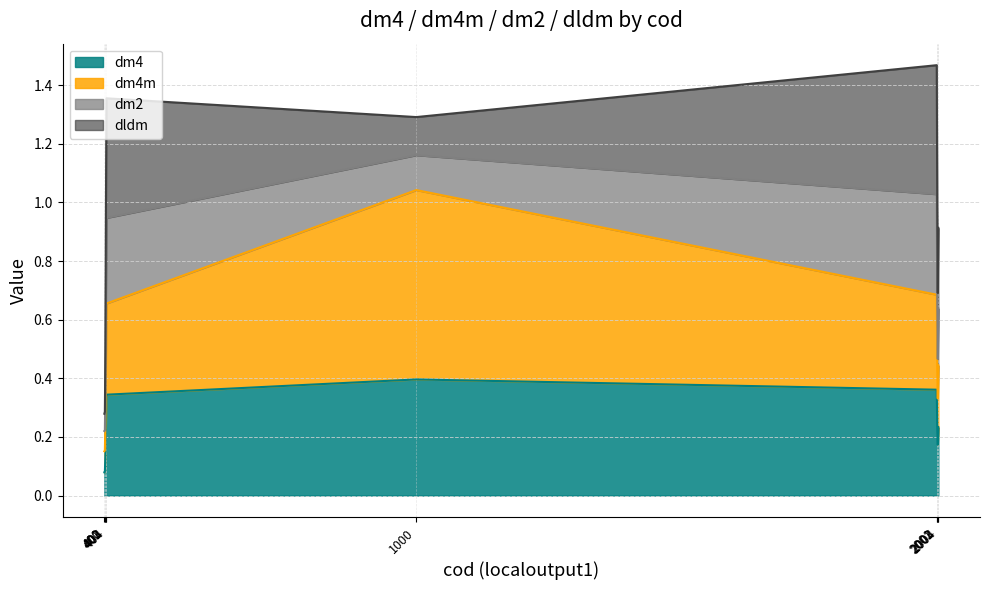

Rank the categories by dm4m value from lowest to highest.

400, 401, 402, 2003, 2002, 2004, 403, 404, 2001, 1000